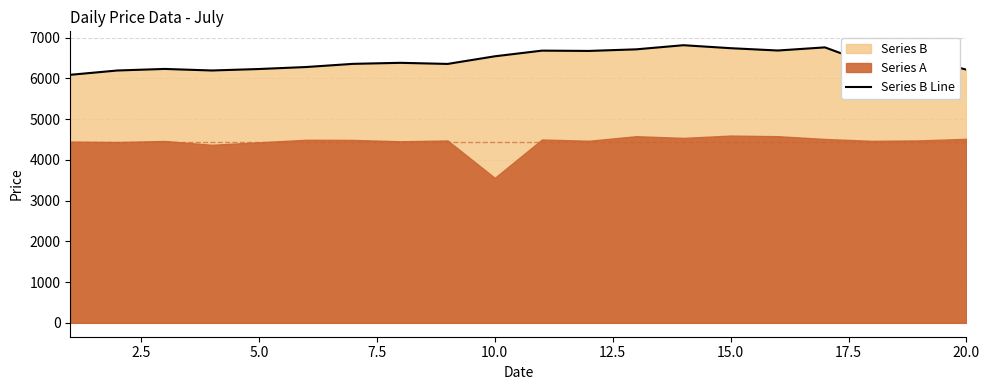

What is the lowest value of the Series B Line series?

6085